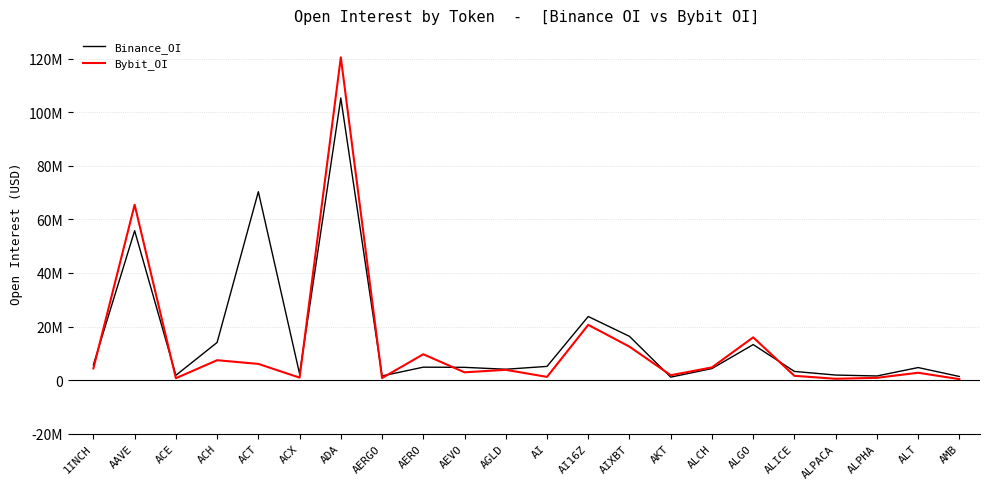

Between 1INCH and AIXBT, which is larger?

AIXBT